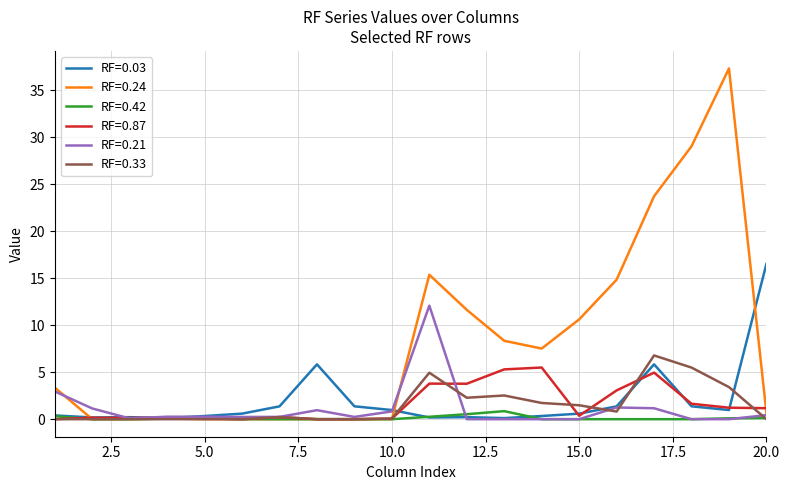

What is the maximum value shown in the chart?

37.3